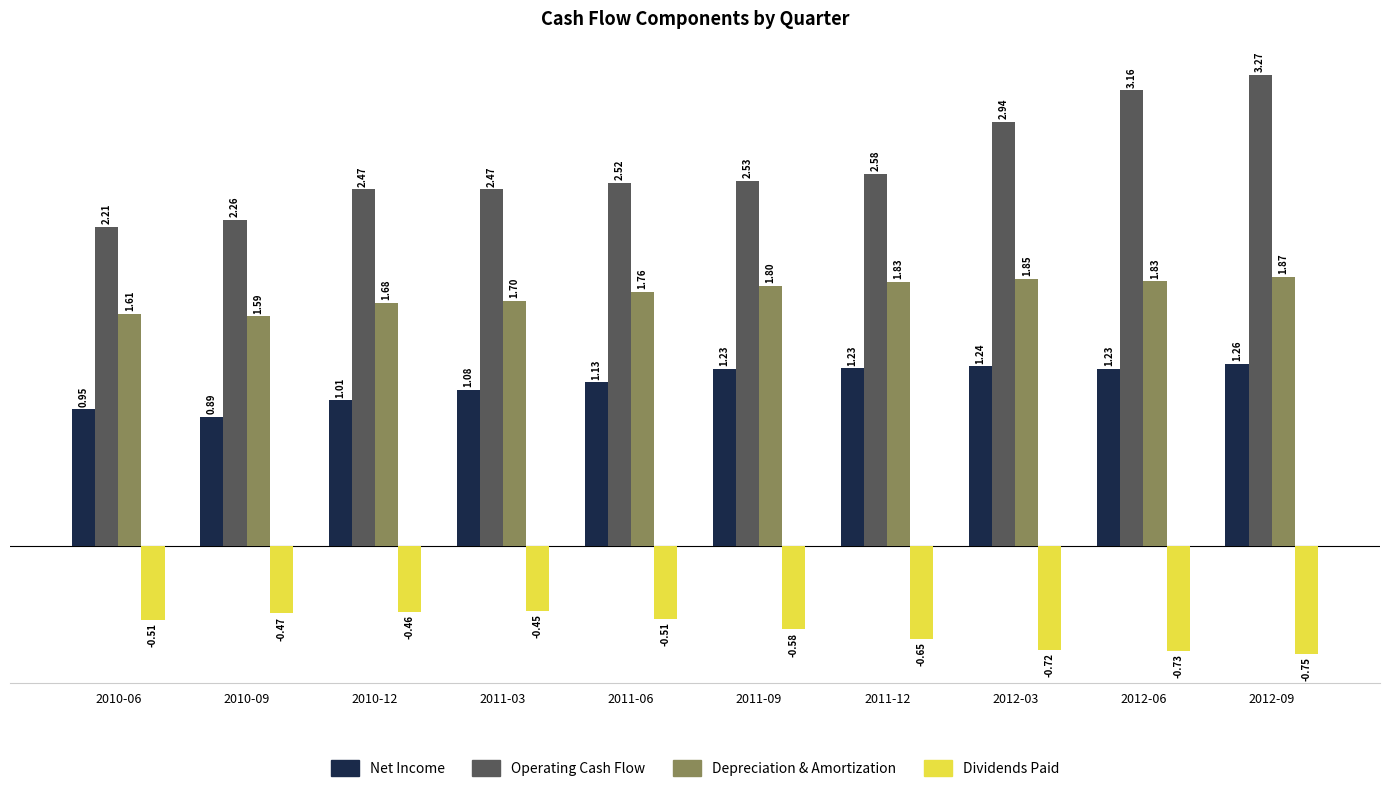

At 2012-09, list the series in order from smallest to largest.

Dividends Paid, Net Income, Depreciation & Amortization, Operating Cash Flow